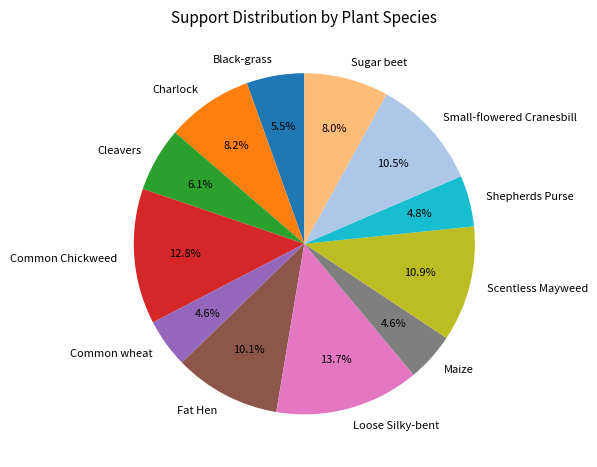

Do Maize and Cleavers together represent more than half of the pie?

No